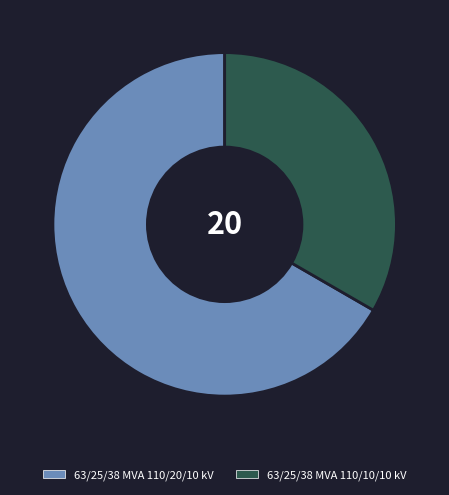

Do 63/25/38 MVA 110/20/10 kV and 63/25/38 MVA 110/10/10 kV together represent more than half of the pie?

Yes